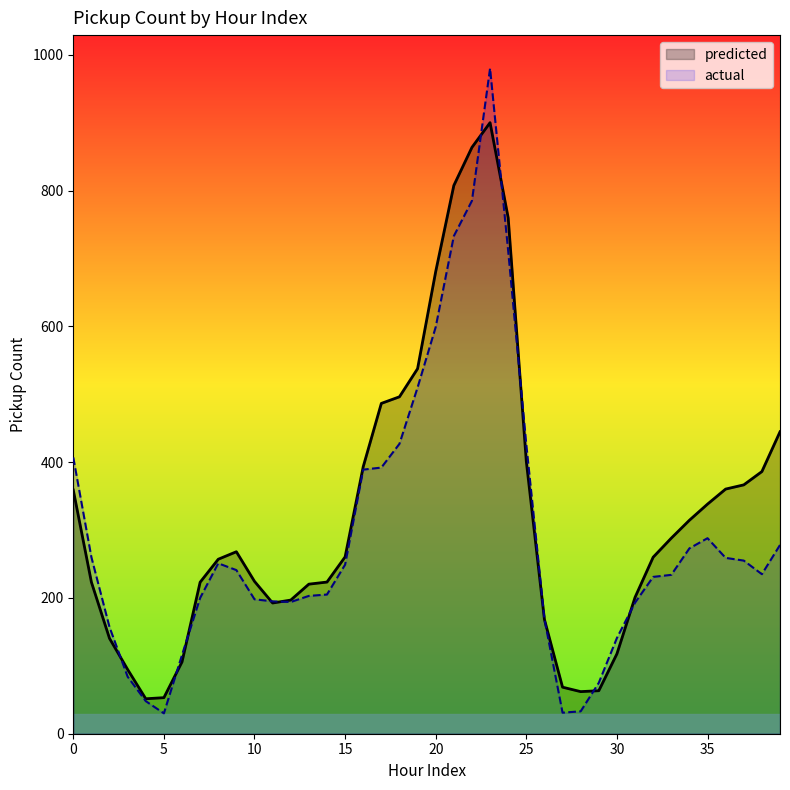

True or false: actual has a value of 235.0 at 38.

True